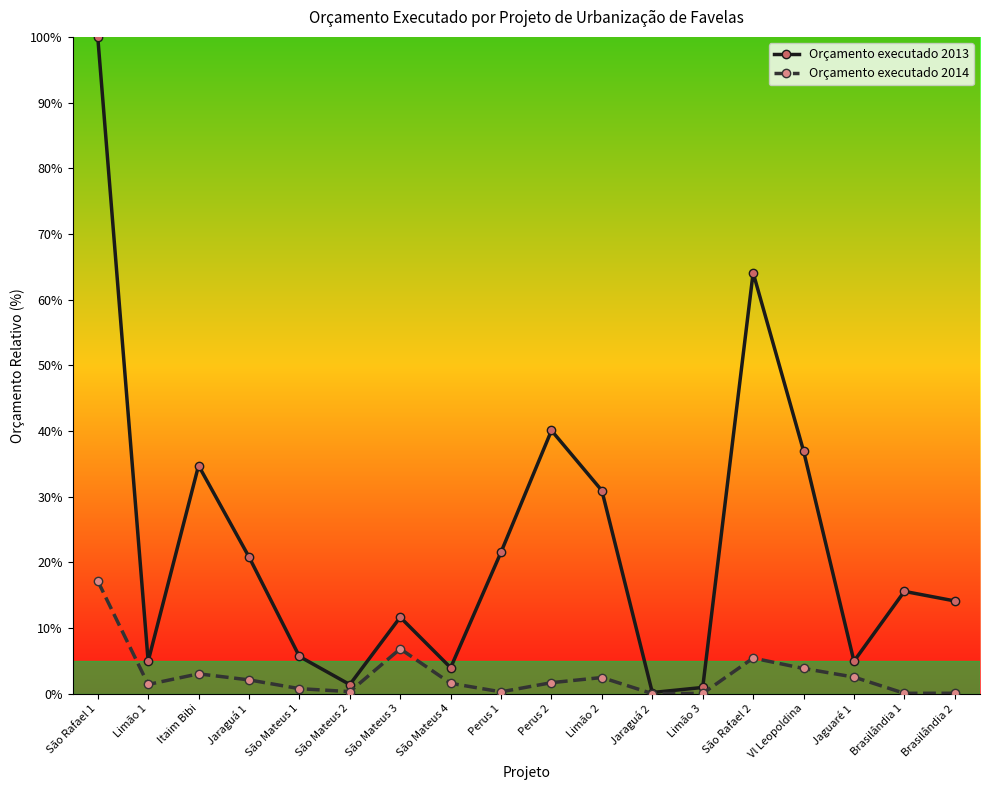

How many distinct data groups are displayed?

2